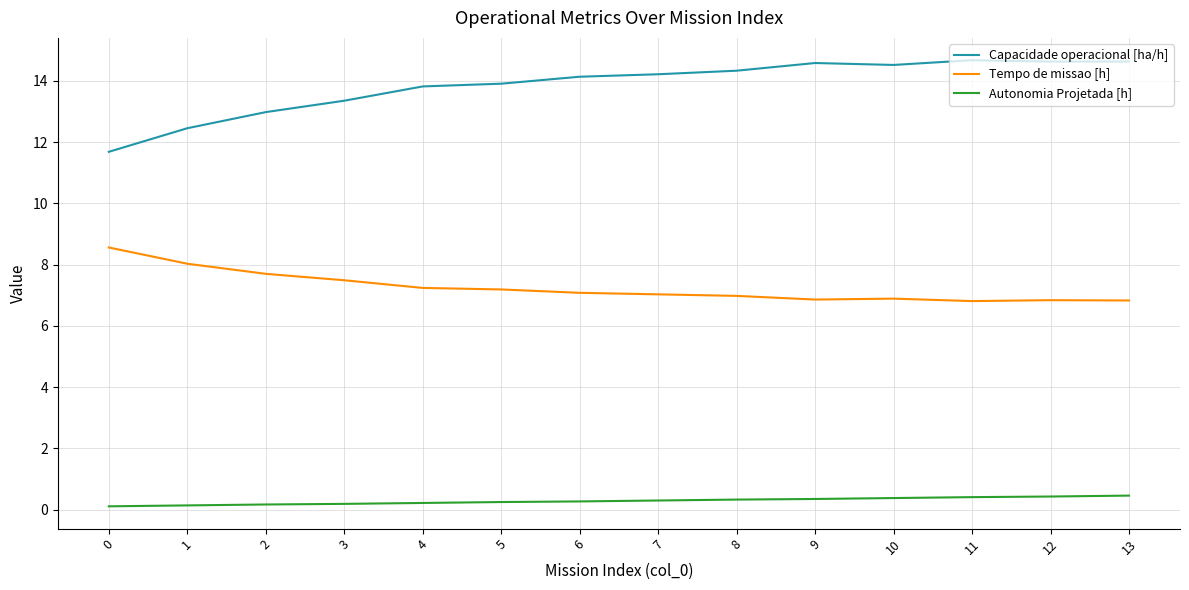

How many lines are shown in the chart?

3